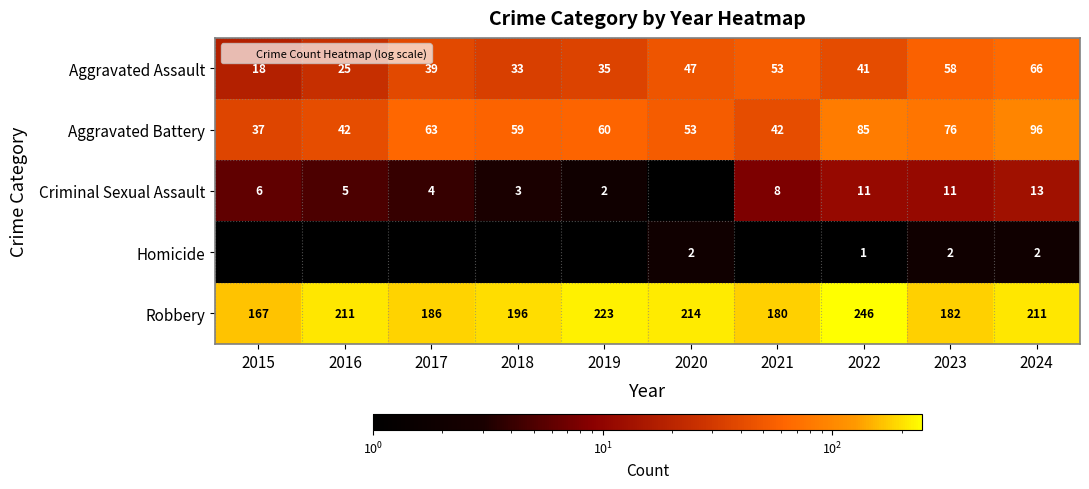

What is the total value across all series at 2018?

291.1